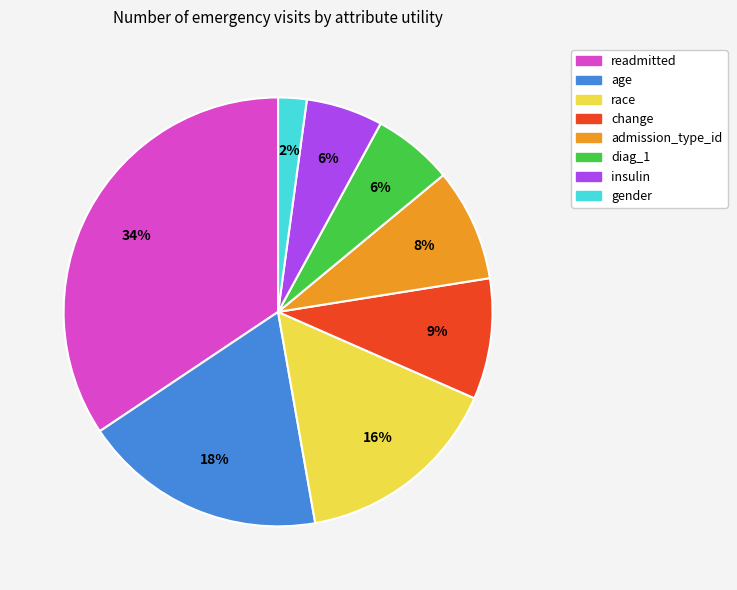

Do age and change together represent more than half of the pie?

No